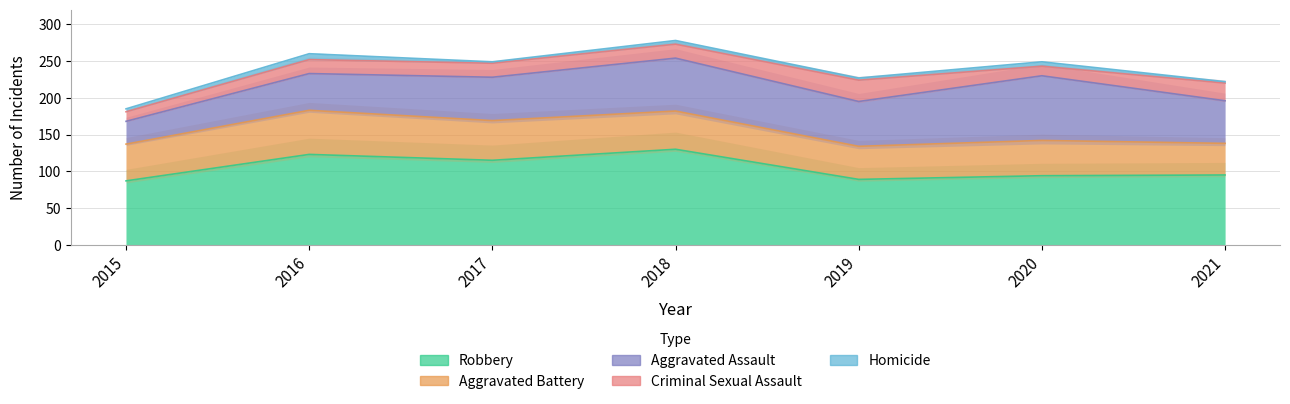

How many lines are shown in the chart?

5